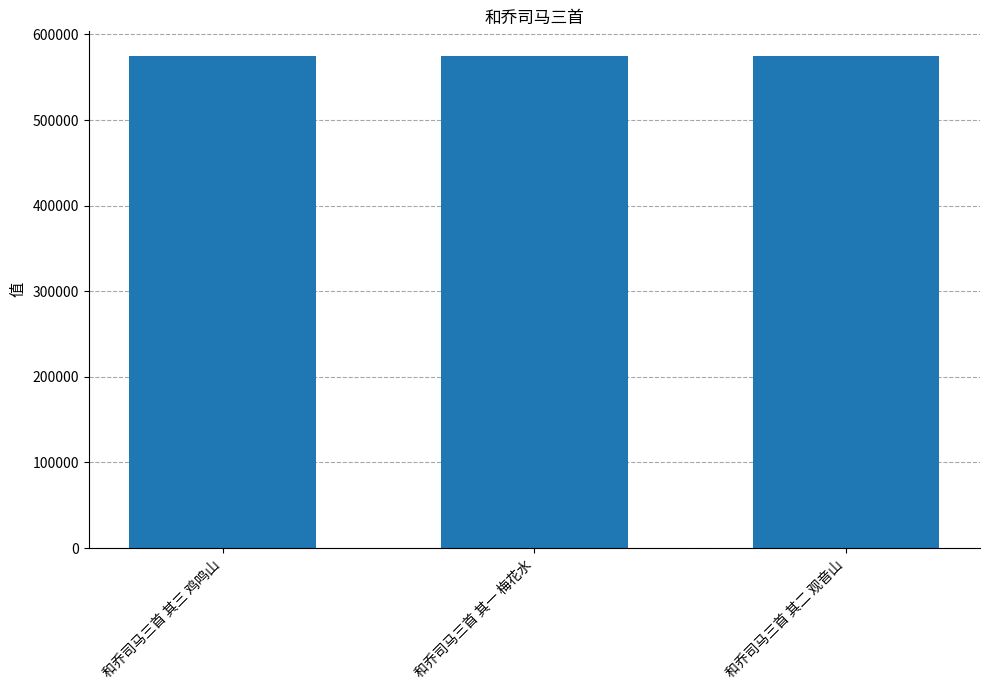

Are the bars horizontal?

No